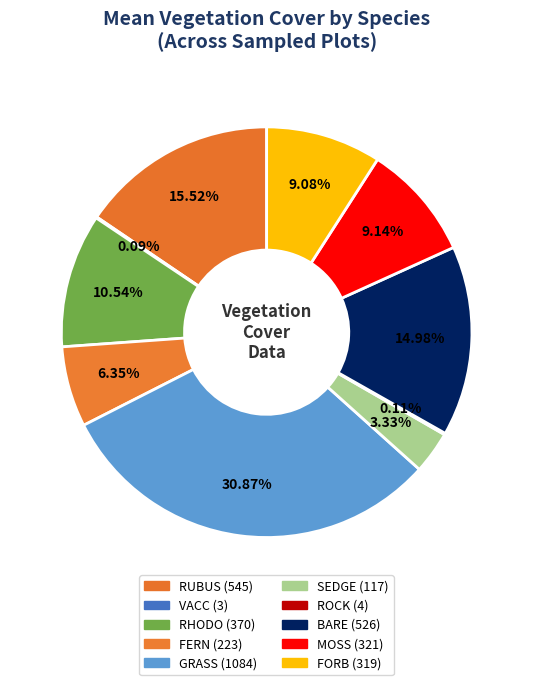

Do FORB and ROCK together represent more than half of the pie?

No